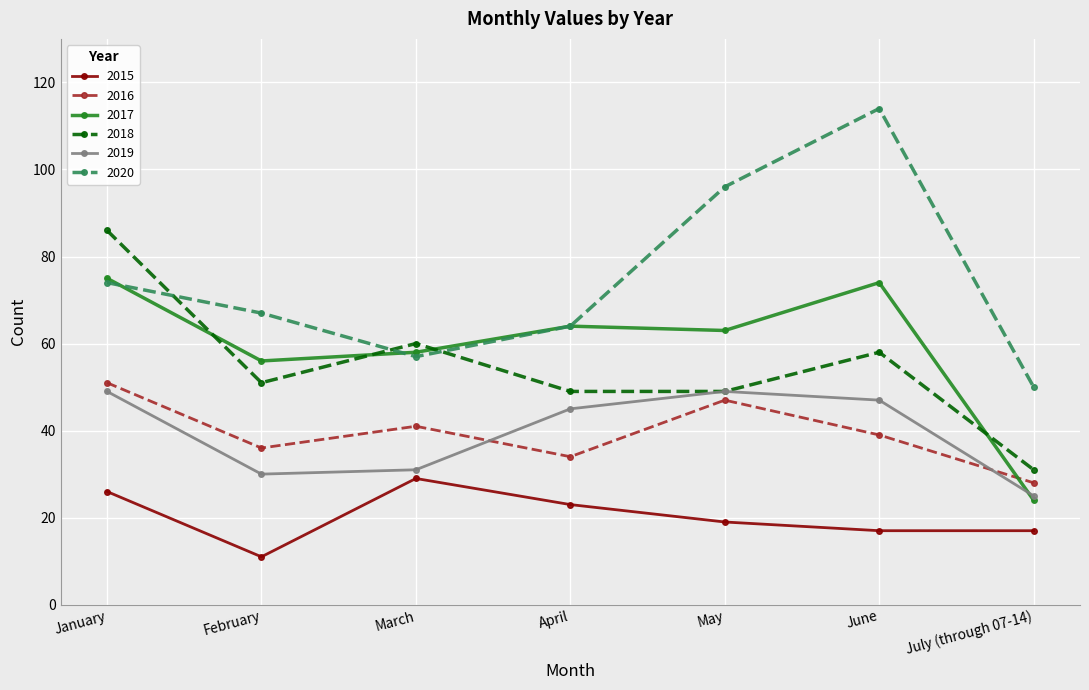

True or false: 2020 and 2019 cross at least once.

False